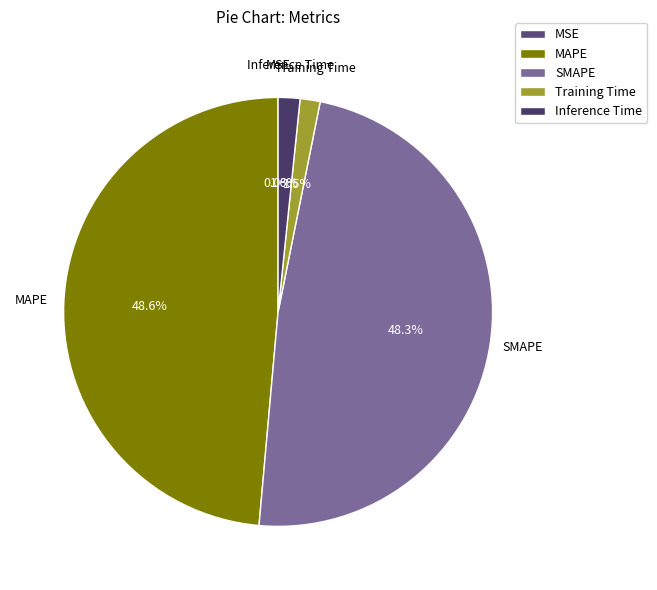

What percentage do MAPE and Training Time together represent?

50.1%